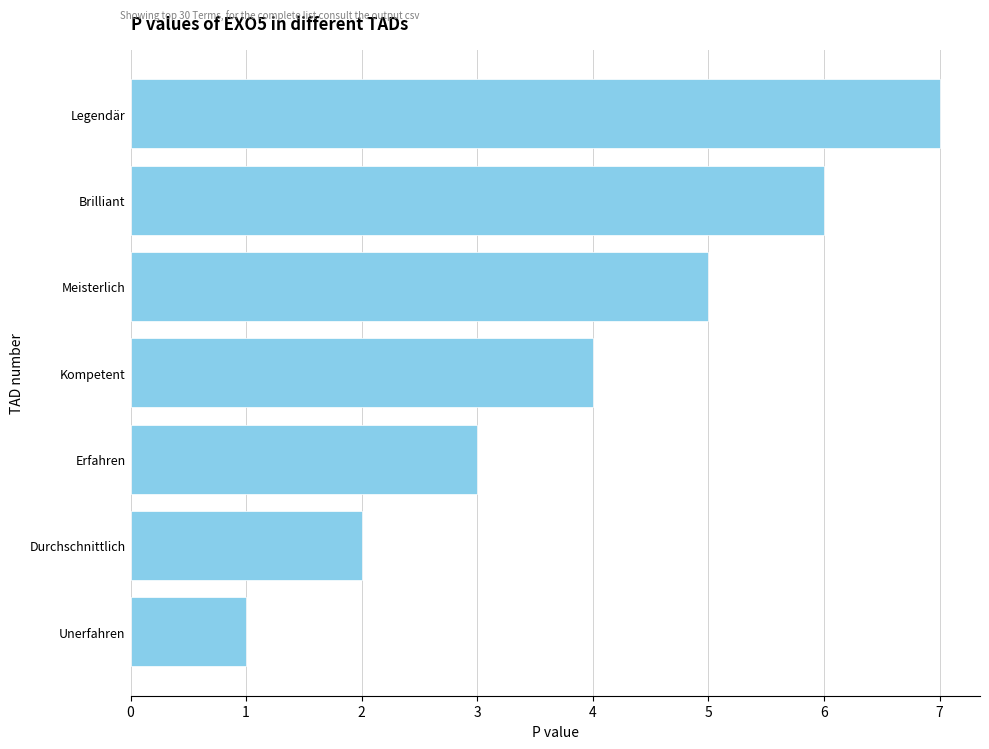

Count the number of data series in this chart.

1